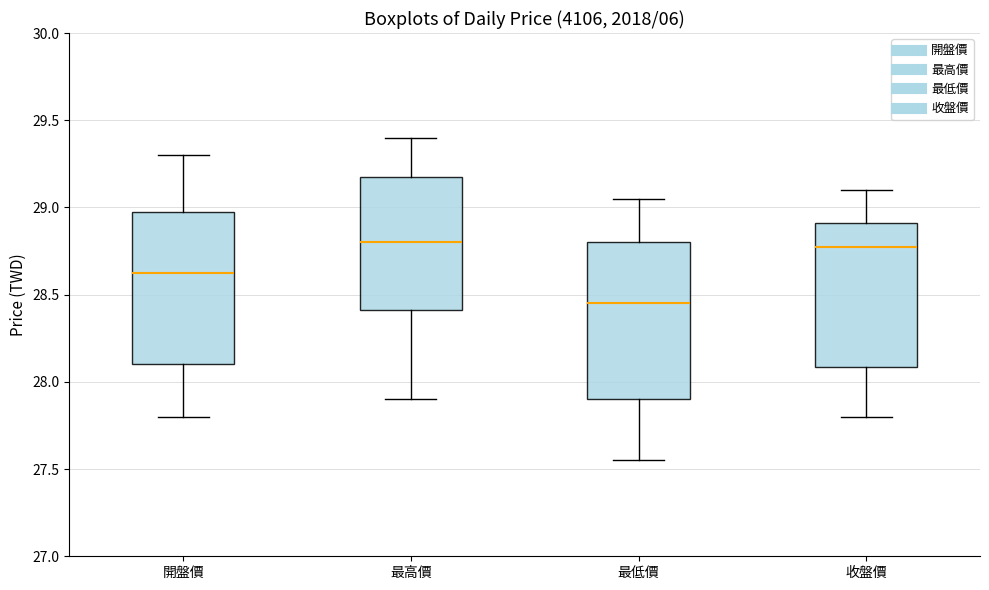

Where does the lower whisker of the box for 開盤價 end on the y-axis? The values are not printed on the chart, so give them approximately, as read against the axis.

27.80